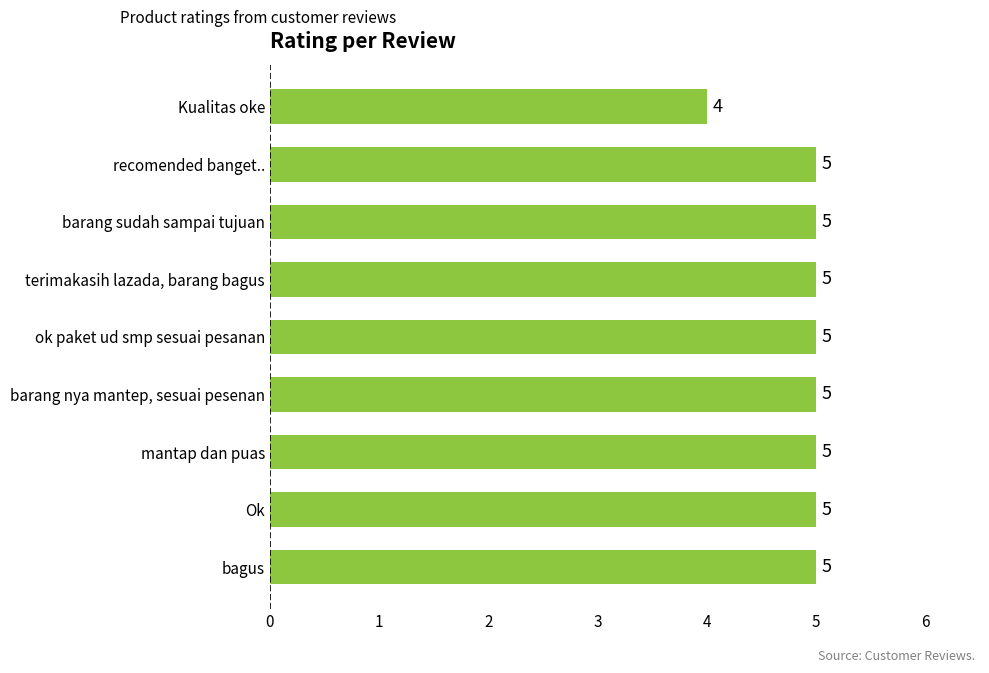

Which label corresponds to the smallest value in the chart?

Kualitas oke